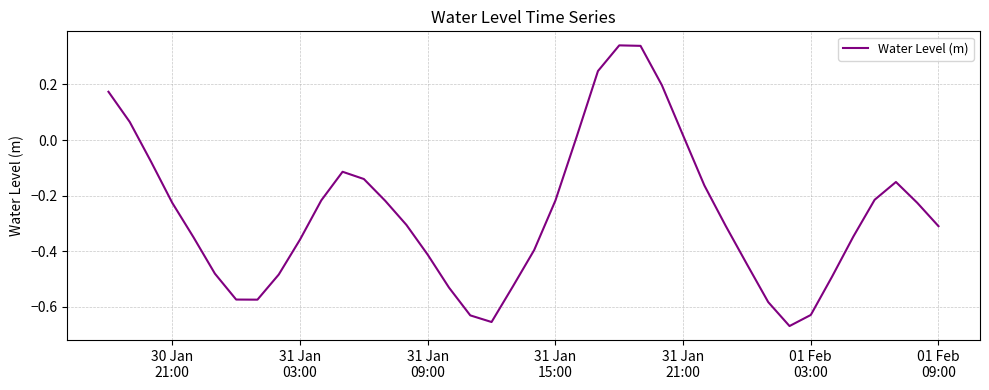

What is the difference between the maximum and minimum values?

1.0